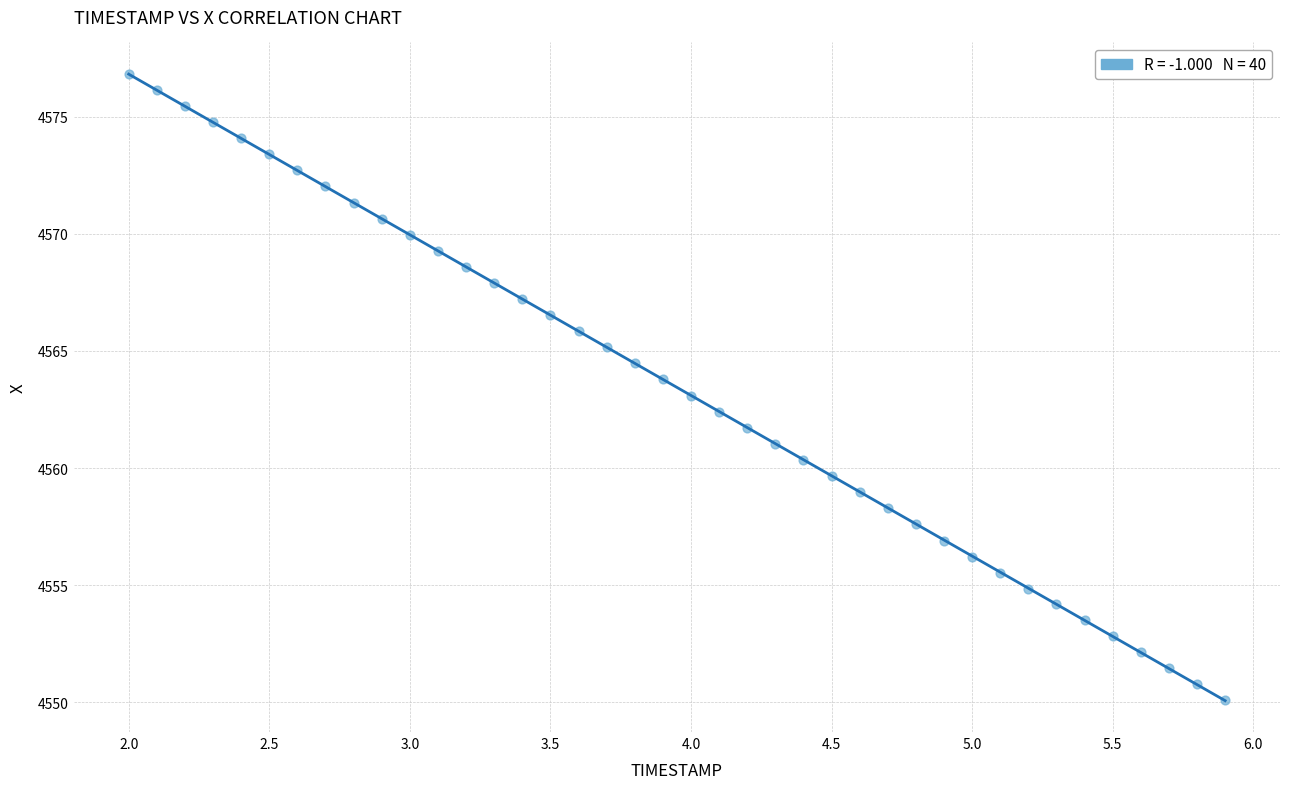

What is the range of Y values (max minus min)?

26.7